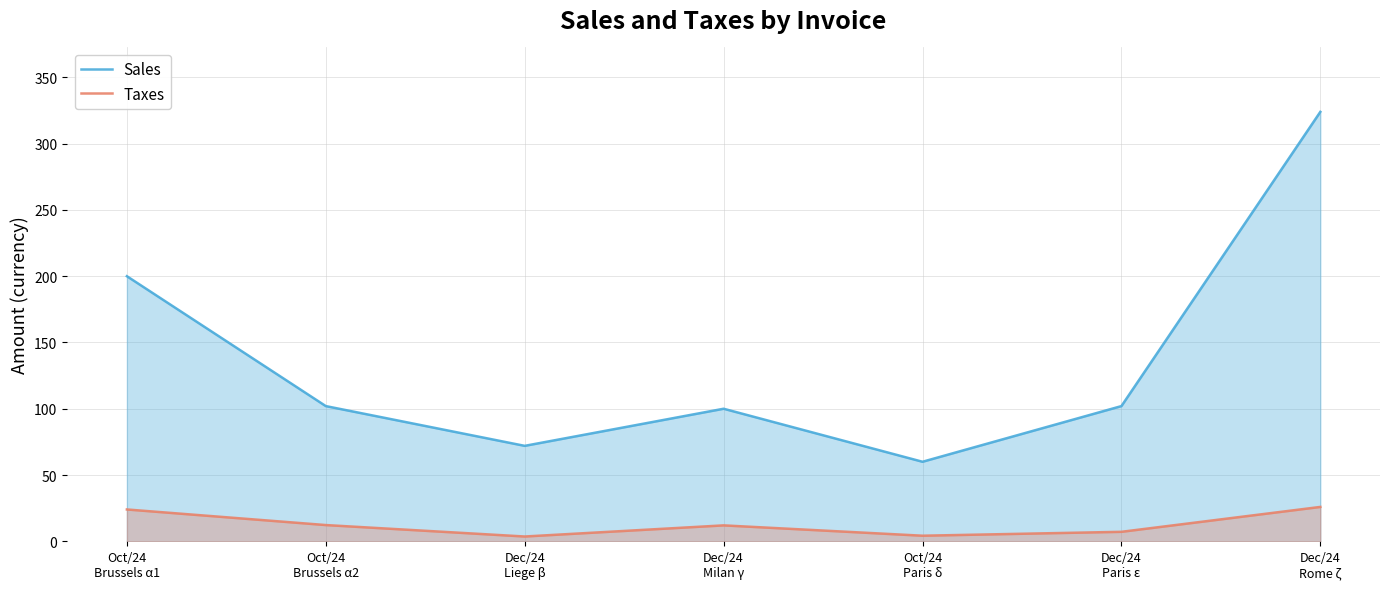

Is it true that Sales equals 20.6 at Dec/24
Milan γ?

False